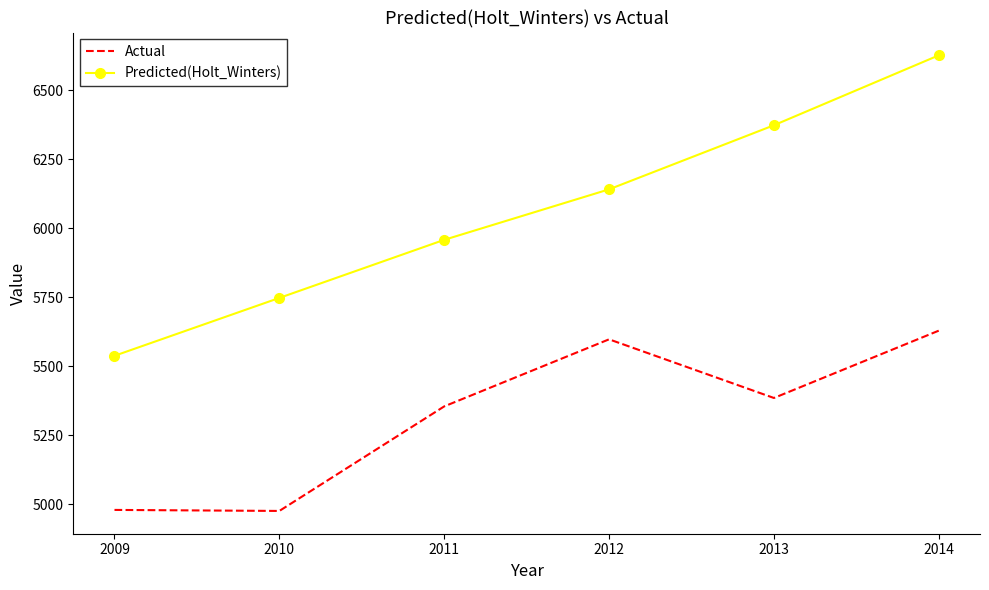

What is the sum of the Predicted(Holt_Winters) values at 2012 and 2010?

11889.1